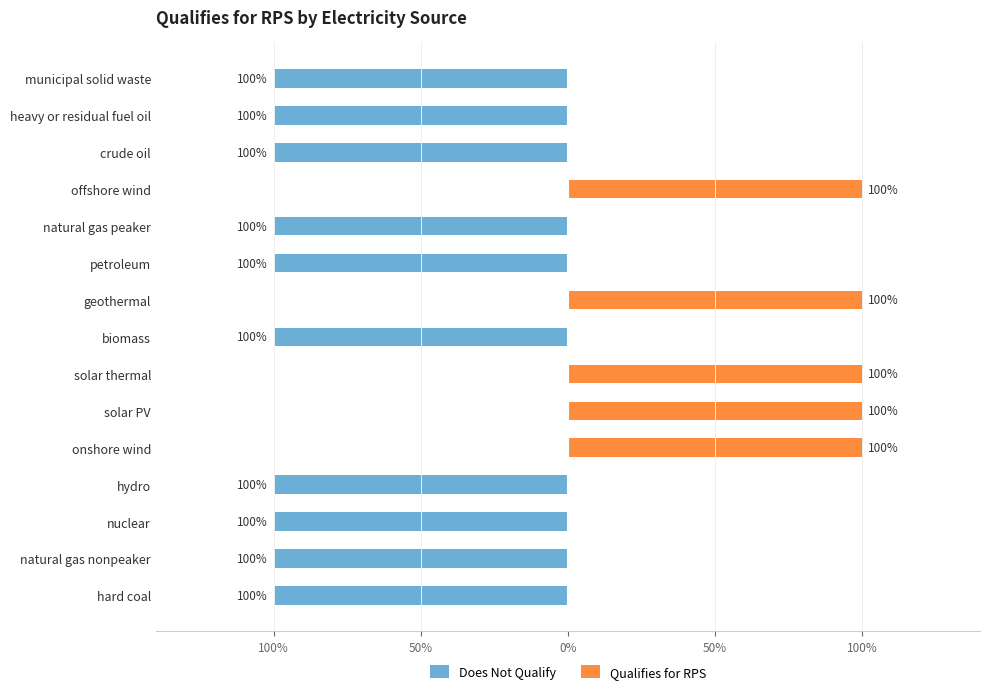

How many data points in Does Not Qualify are above -1?

5